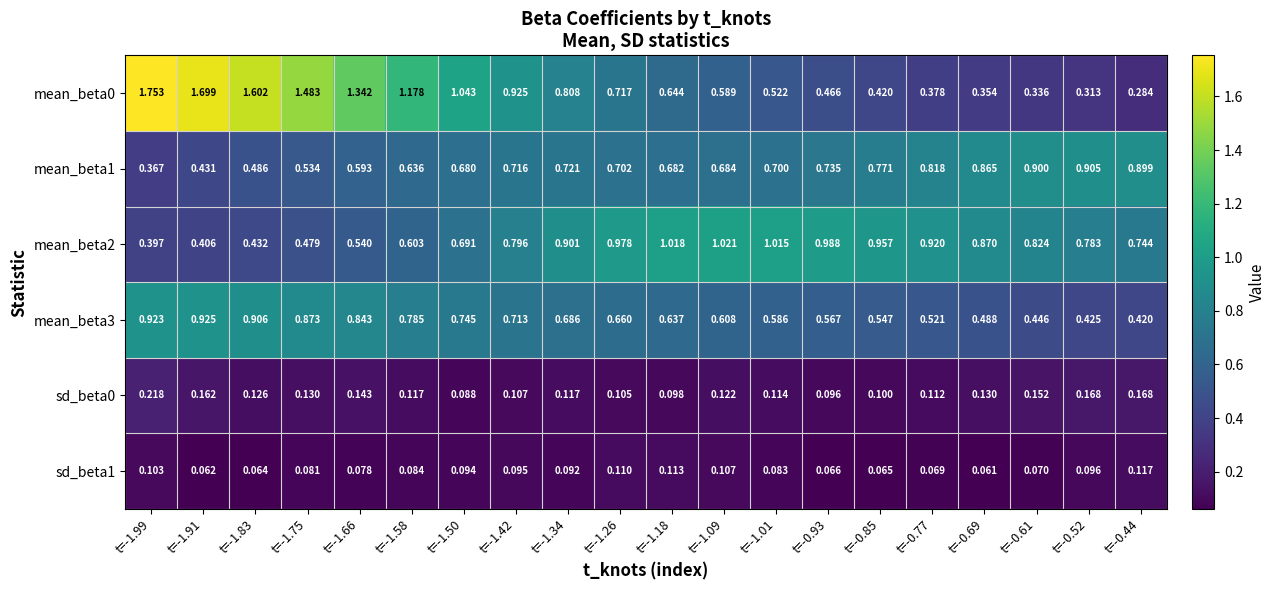

Between t=-1.83 and t=-1.50, which series saw the biggest shift?

mean_beta0